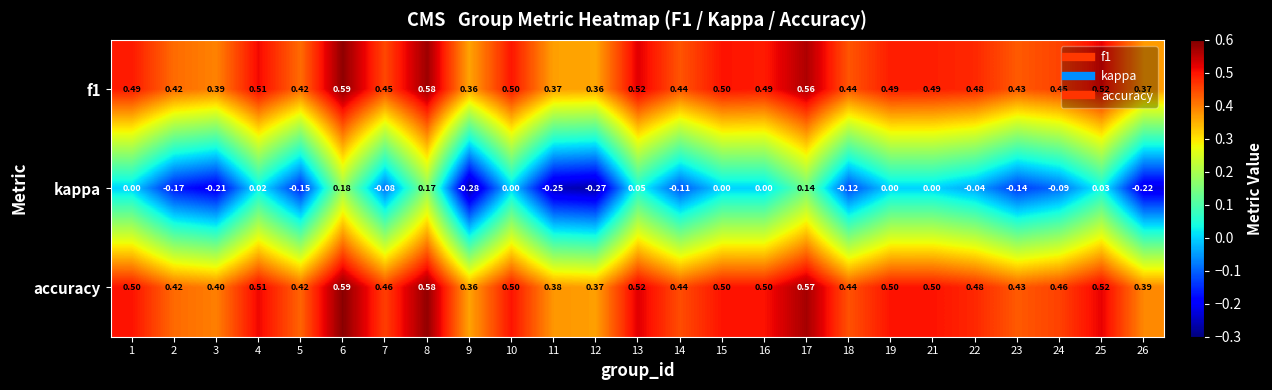

Which series has the largest total across all categories?

accuracy